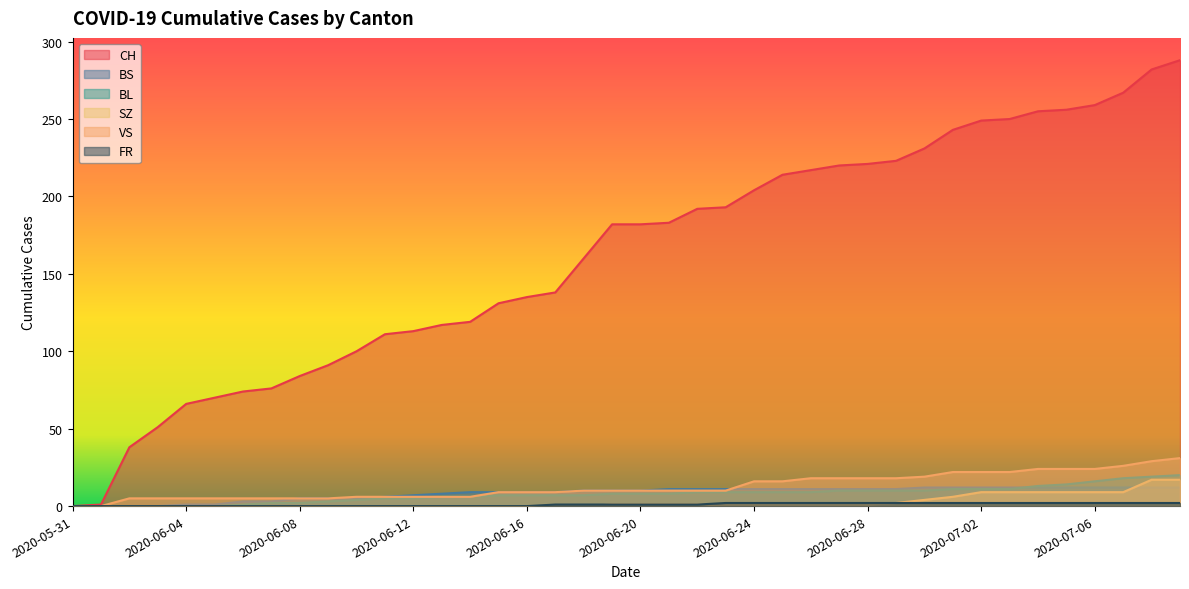

True or false: FR and SZ intersect in this chart.

False